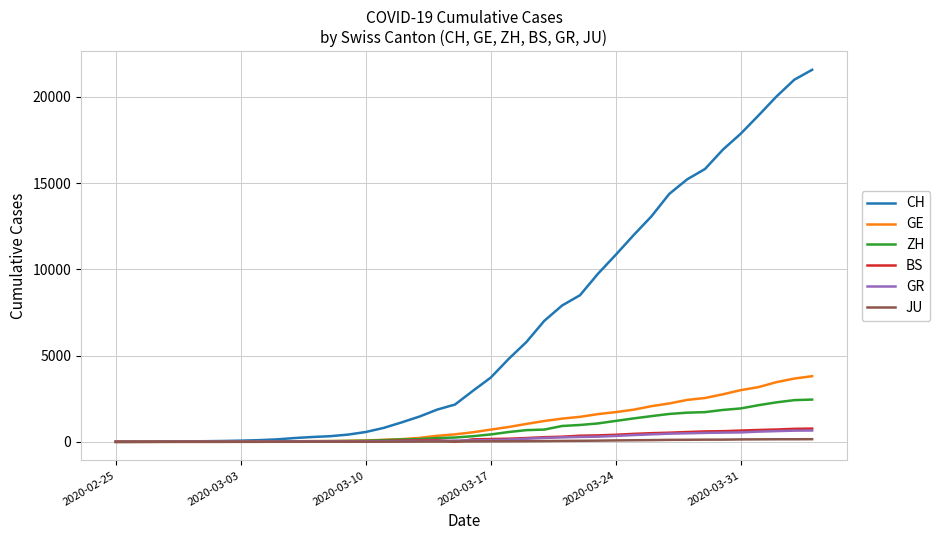

What is the greatest value displayed?

21574